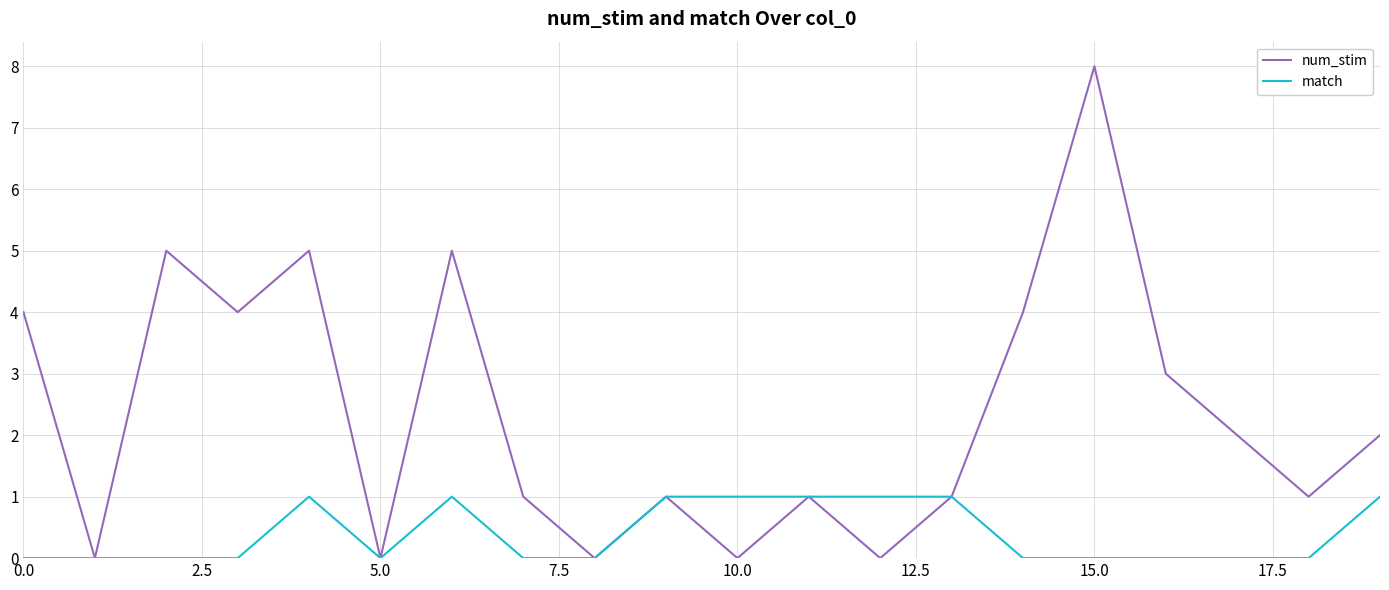

Rank the series by their average value, from highest to lowest.

num_stim, match